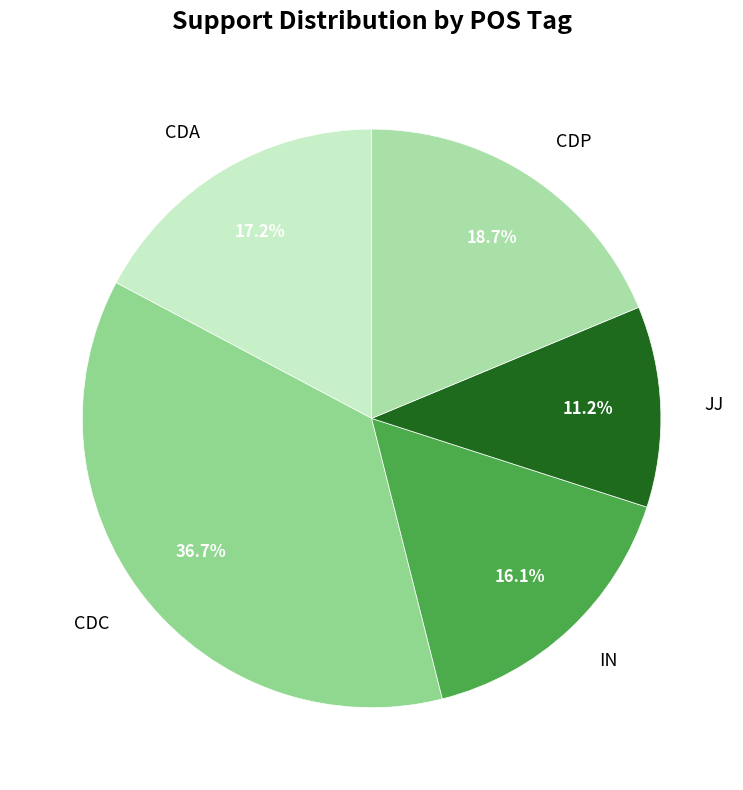

How many segments does this pie chart have?

5